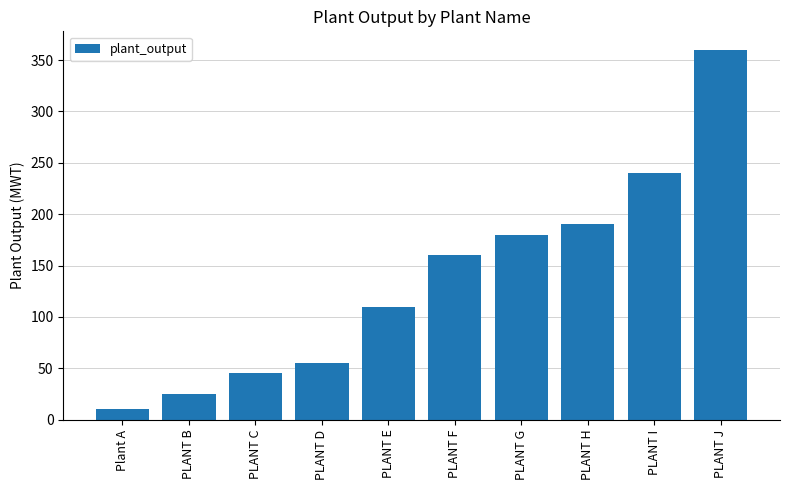

List the labels in order of value, smallest first.

Plant A, PLANT B, PLANT C, PLANT D, PLANT E, PLANT F, PLANT G, PLANT H, PLANT I, PLANT J